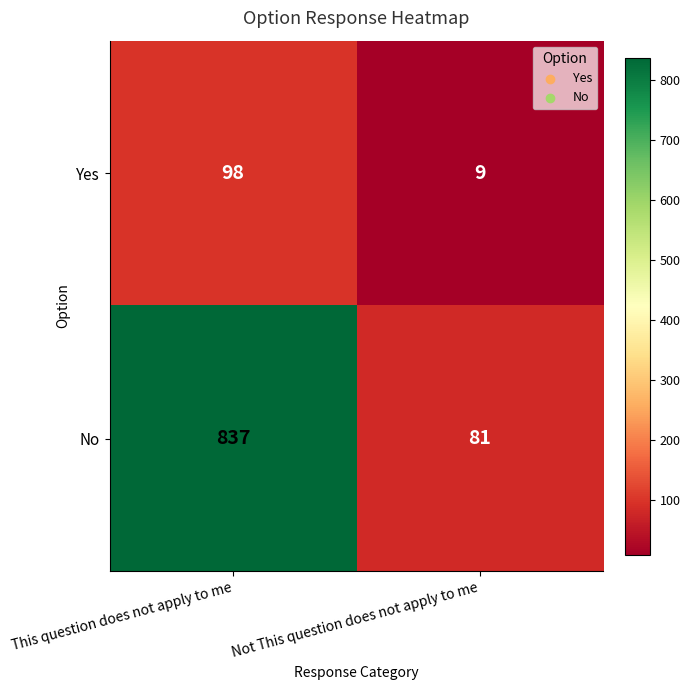

Which series has the largest total across all categories?

No